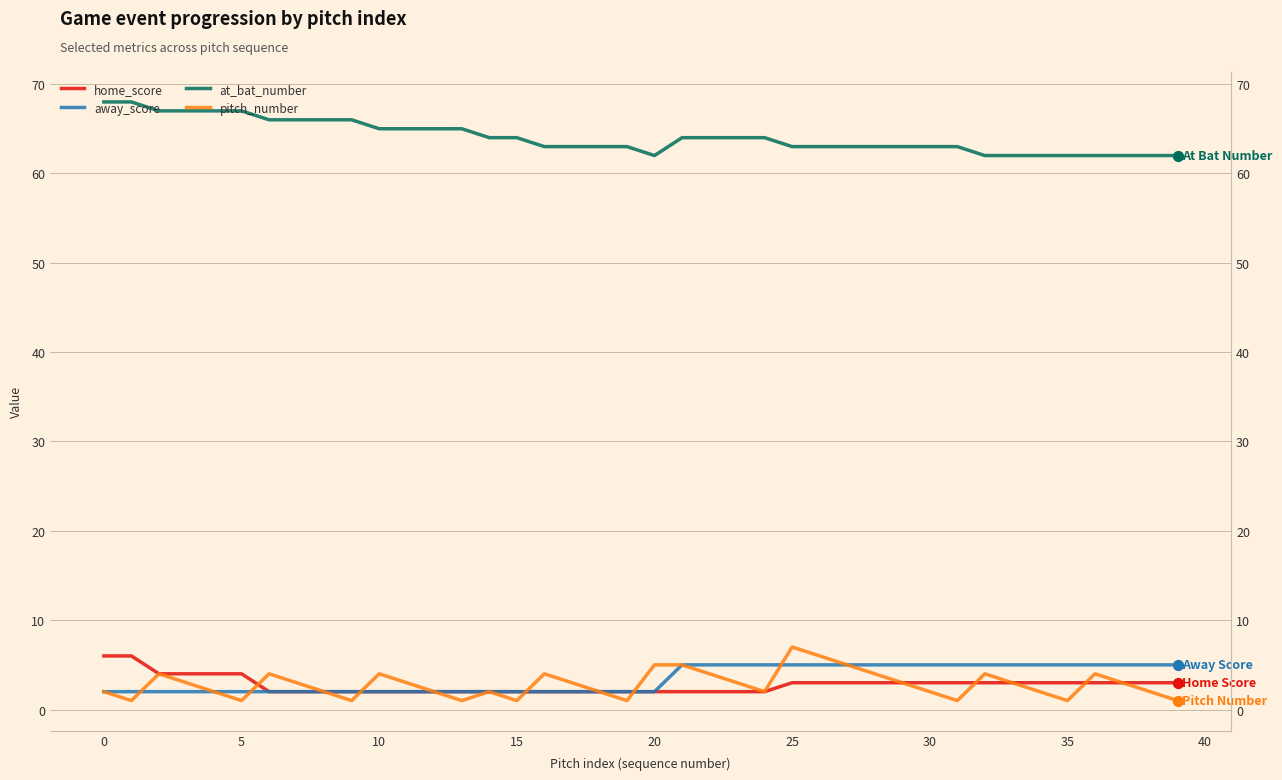

What are all the series names shown in the legend?

home_score, away_score, at_bat_number, pitch_number